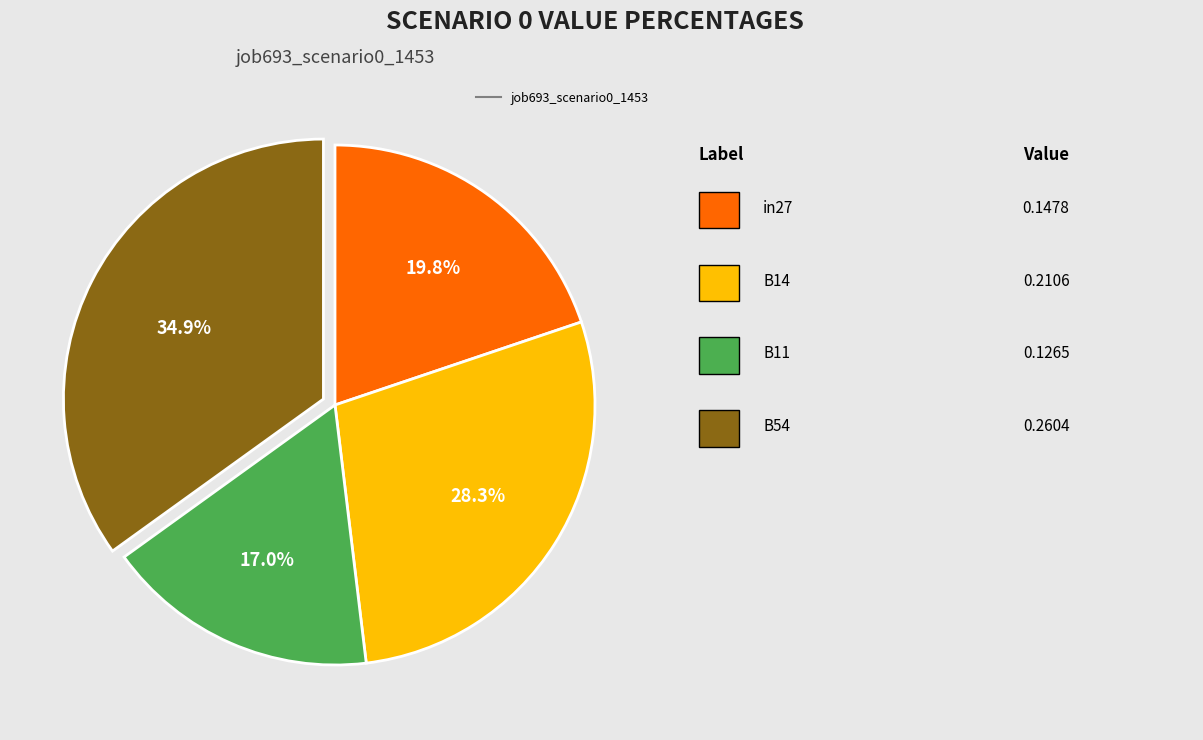

Is there a majority slice in this chart?

No